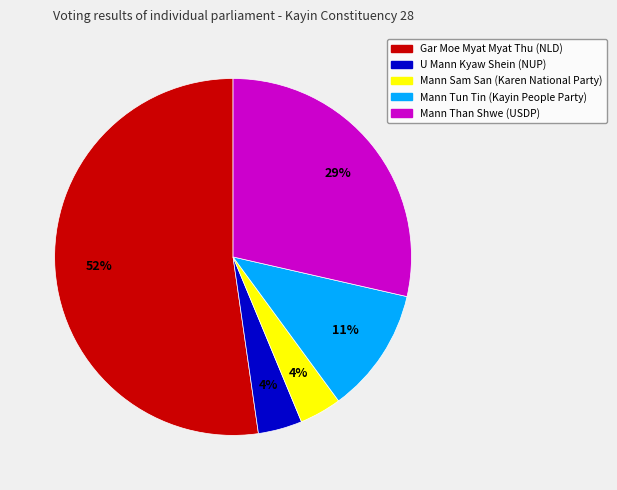

Which slice is the largest?

Gar Moe Myat Myat Thu (NLD)